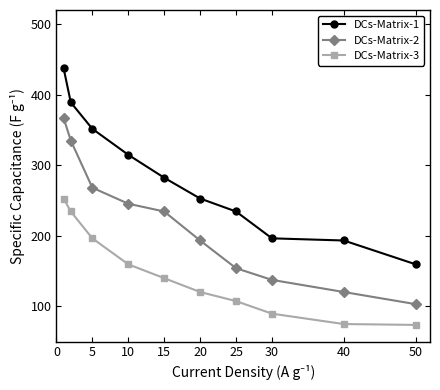

How many data points in DCs-Matrix-3 are less than 139?

5